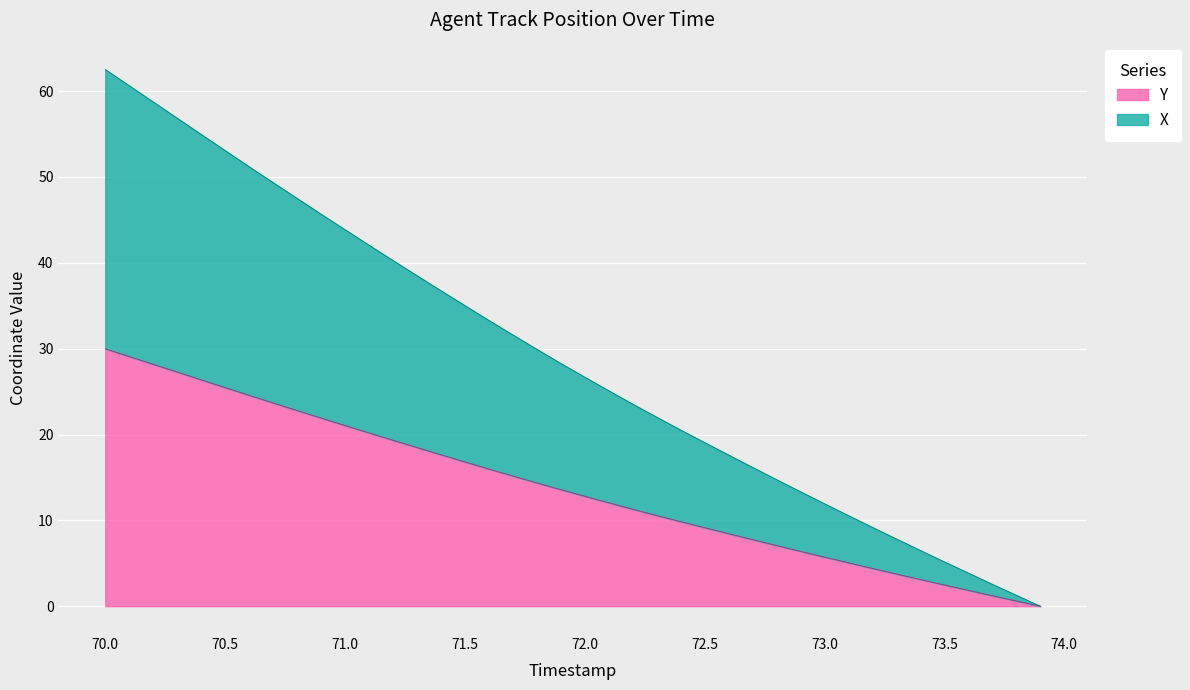

Which series has the widest spread of values?

X